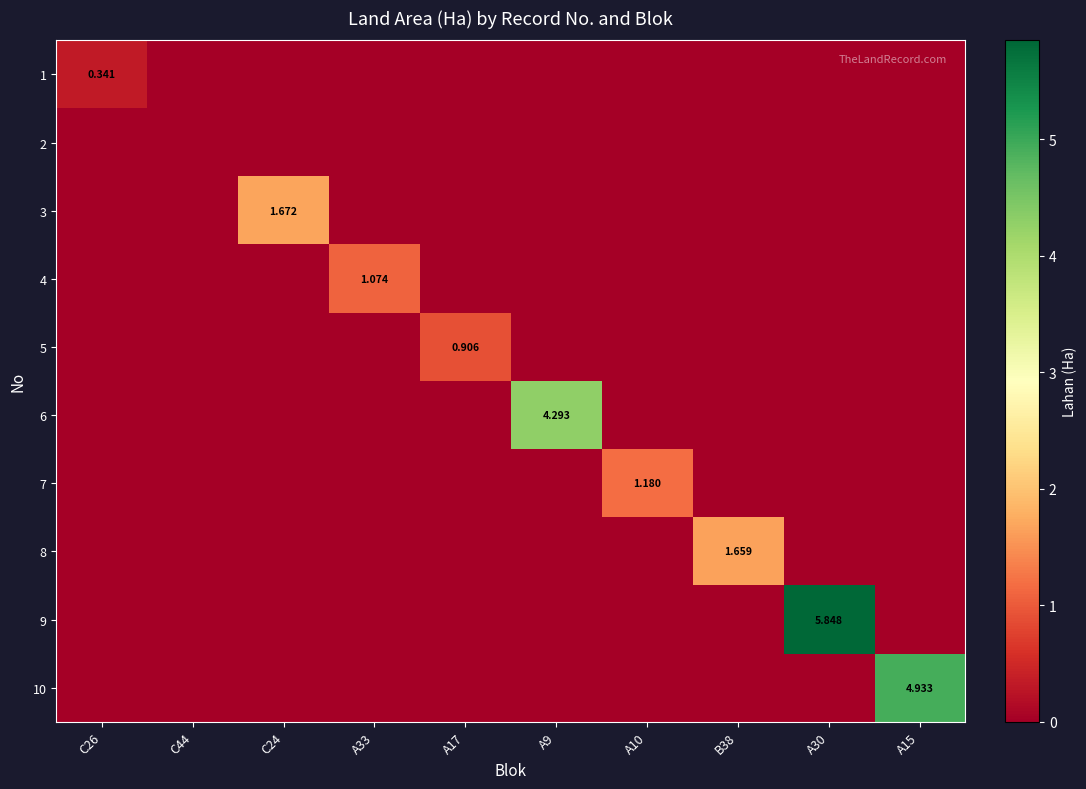

How many 1 values are between 0 and 1?

10